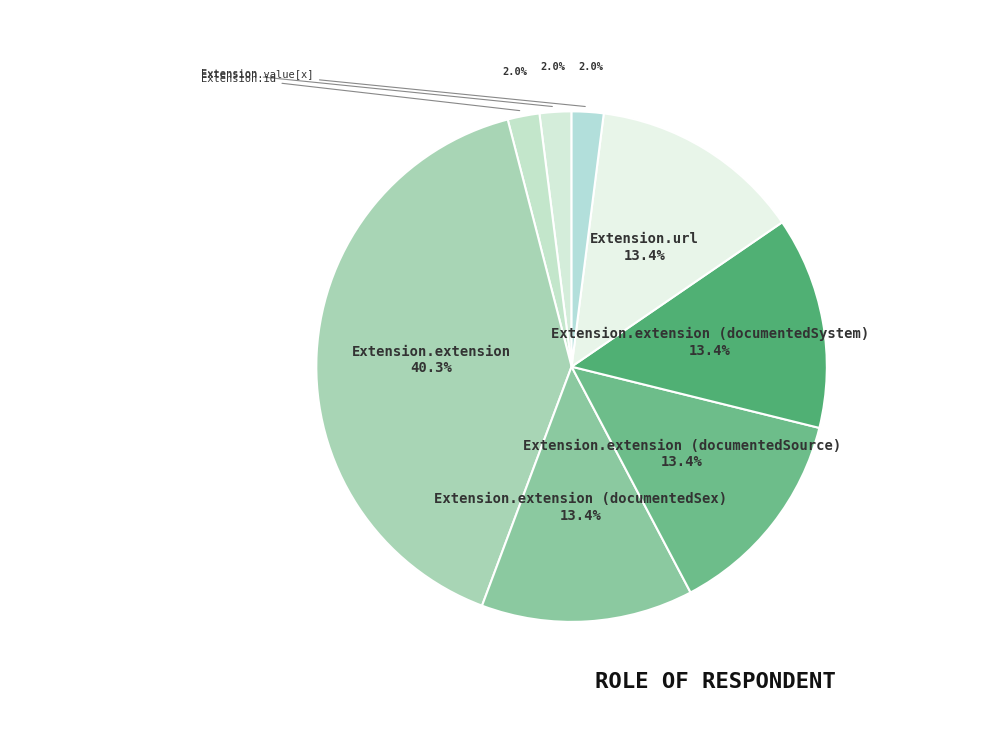

Rank the categories by value from highest to lowest.

Extension.extension, Extension.extension (documentedSex), Extension.extension (documentedSource), Extension.extension (documentedSystem), Extension.url, Extension, Extension.id, Extension.value[x]